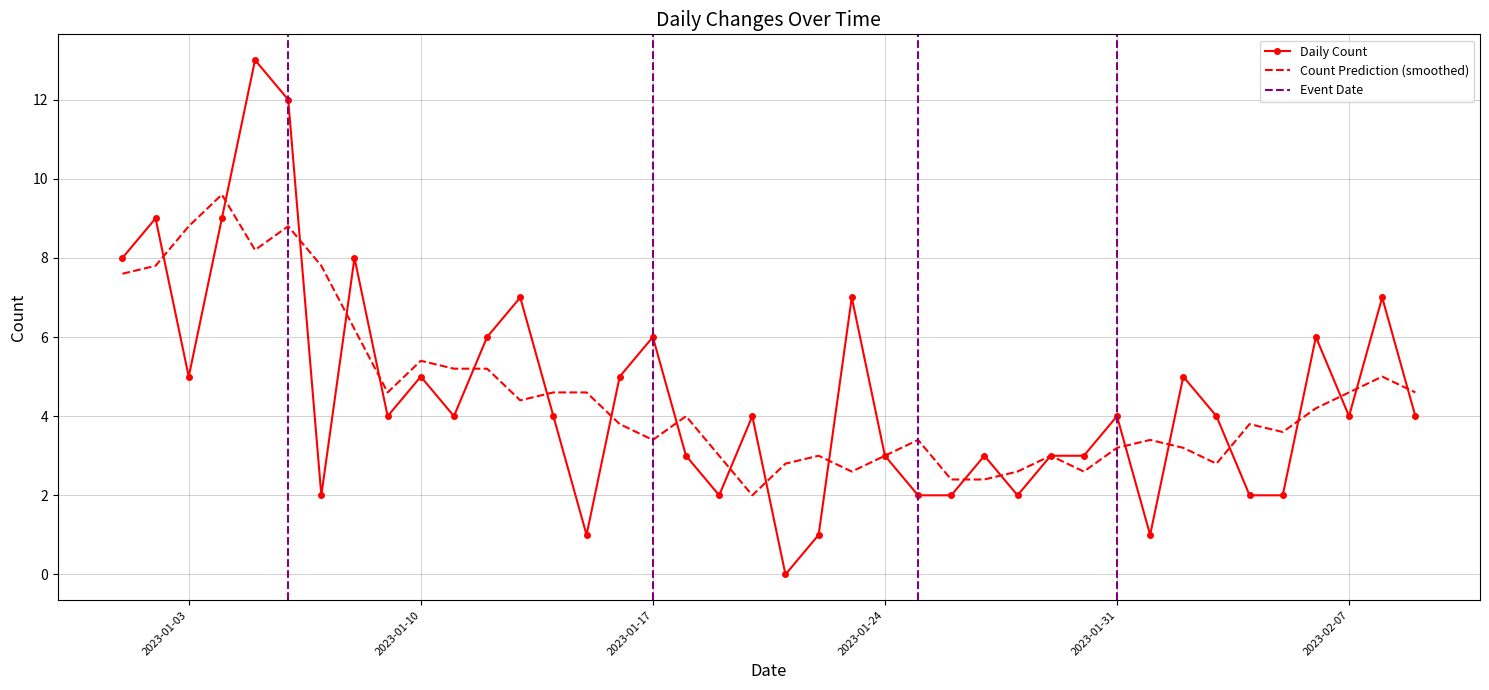

Is it true that Daily Count equals 6.0 at 2023-01-17?

True